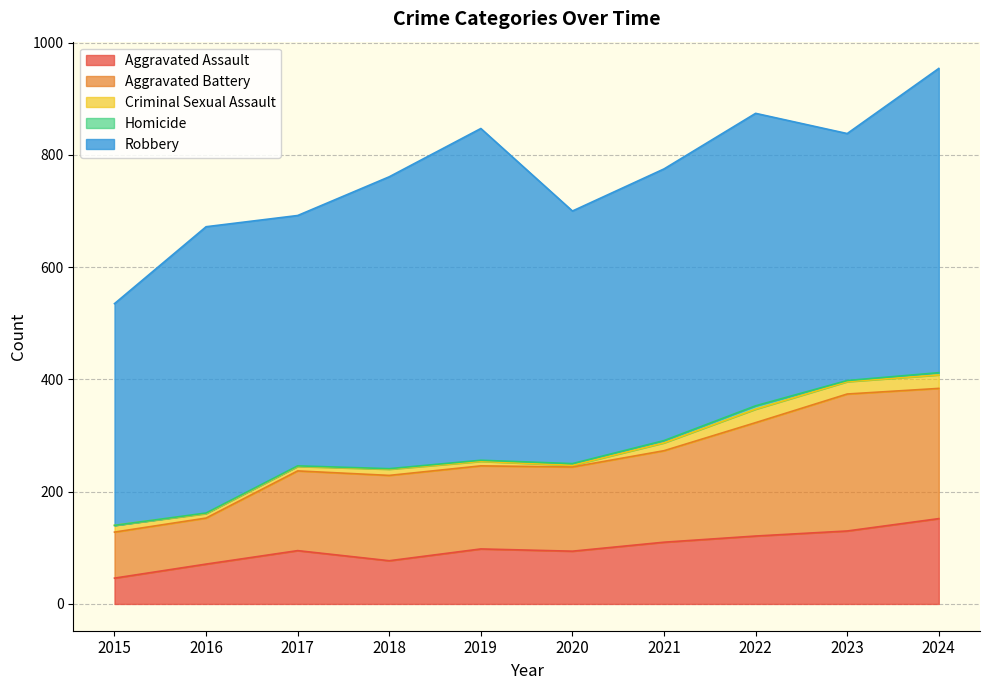

Reading left to right, what are all the values shown in this chart?

Aggravated Assault: 46	71	95	77	98	94	110	121	130	152
Aggravated Battery: 82	82	142	152	148	150	163	202	244	232
Criminal Sexual Assault: 12	8	8	11	8	3	14	24	22	24
Homicide: 0	1	1	1	2	3	4	6	2	4
Robbery: 395	510	446	520	591	450	484	521	440	542